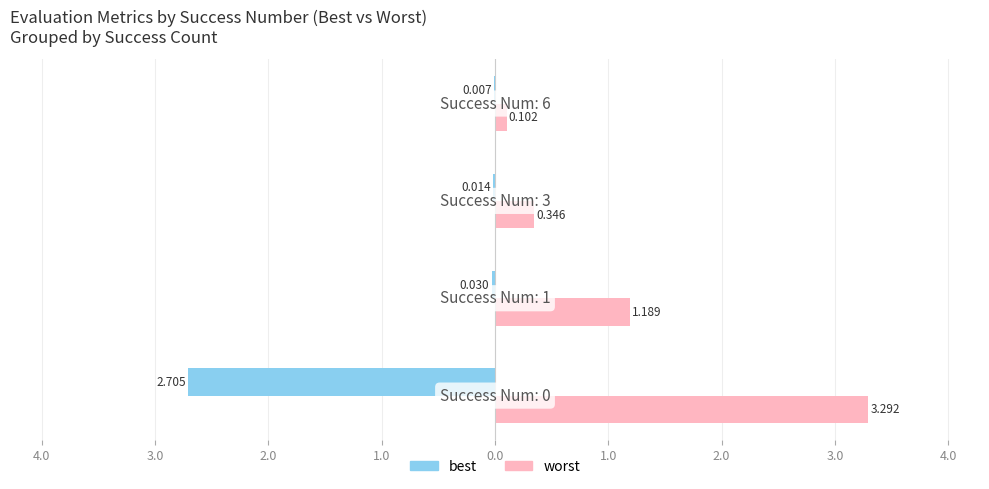

What are all the series names shown in the legend?

best, worst